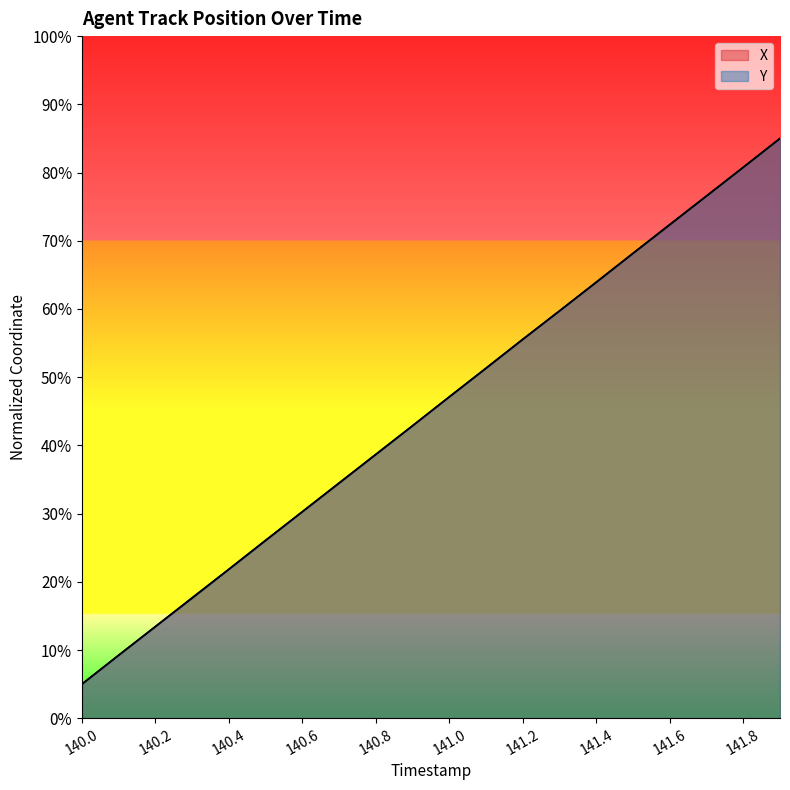

At which category does the chart reach its peak across all series?

141.9